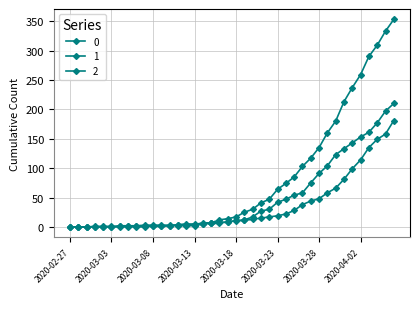

What is the maximum value for 2?

210